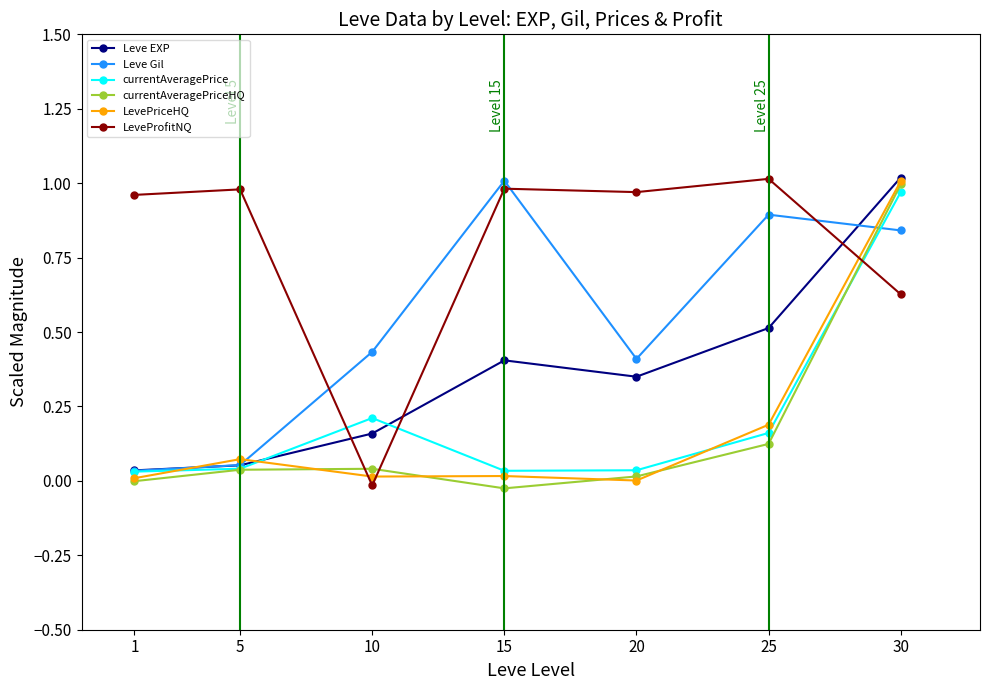

How many intersections are there between Leve Gil and currentAveragePrice?

1